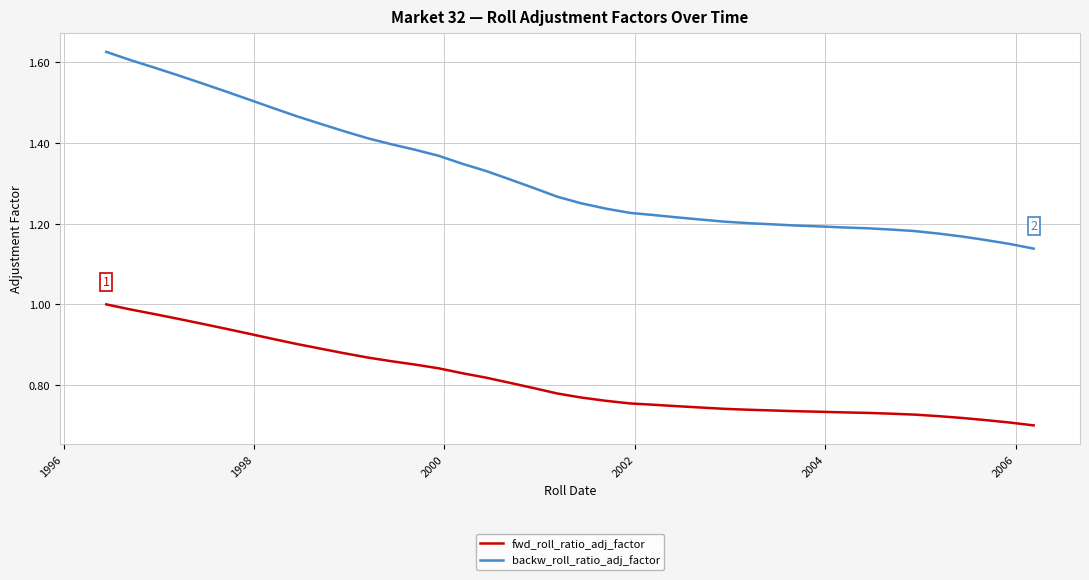

True or false: fwd_roll_ratio_adj_factor and backw_roll_ratio_adj_factor cross at least once.

False